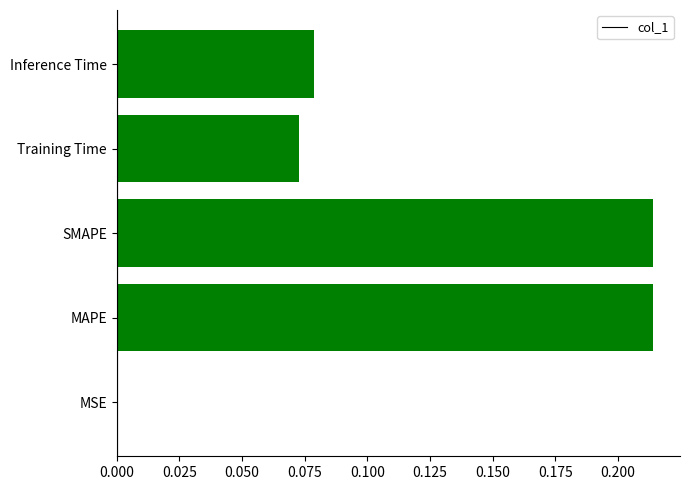

The chart shows a value of 0.1 at SMAPE. True or false?

False